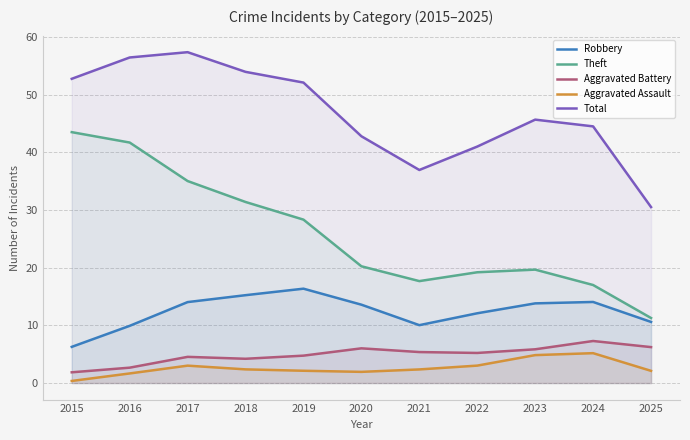

Which series changed the most between 2019 and 2024?

Theft